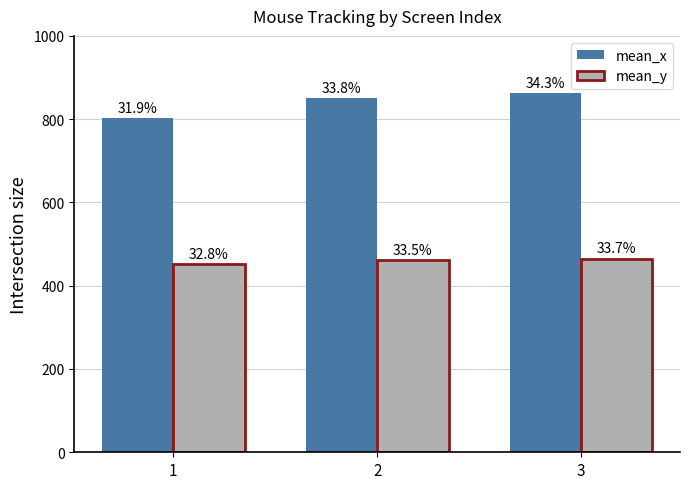

How many groups of bars are there?

3